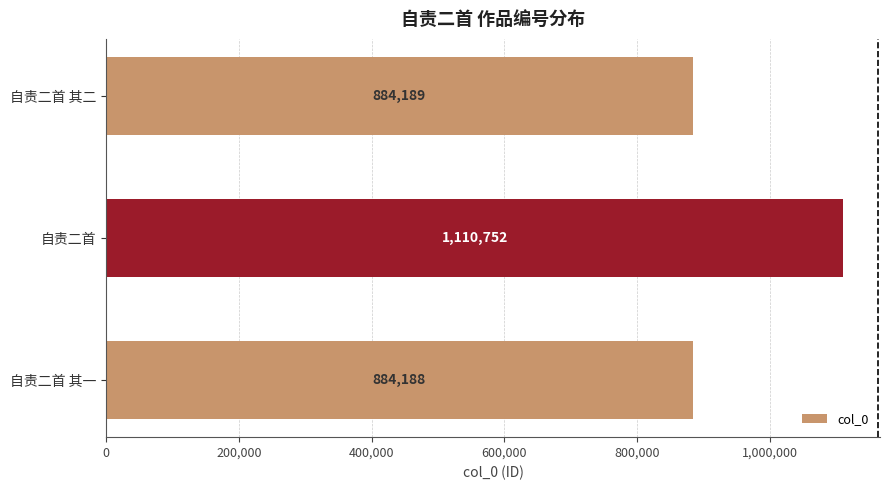

Rank the categories by value from lowest to highest.

自责二首 其一, 自责二首 其二, 自责二首